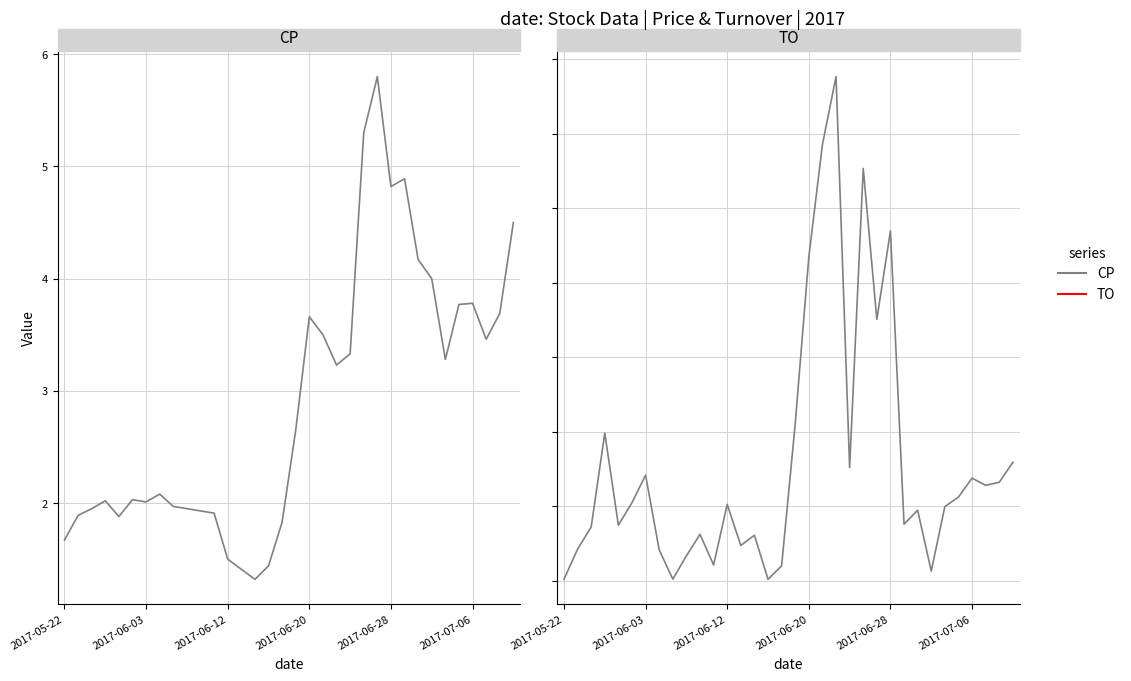

Between 17 and 26, which series saw the biggest shift?

TO